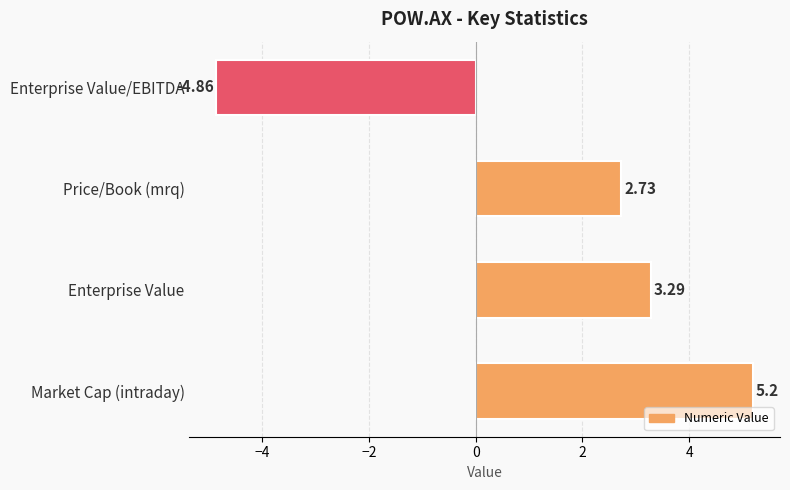

What is the difference between the maximum and second lowest values?

2.5